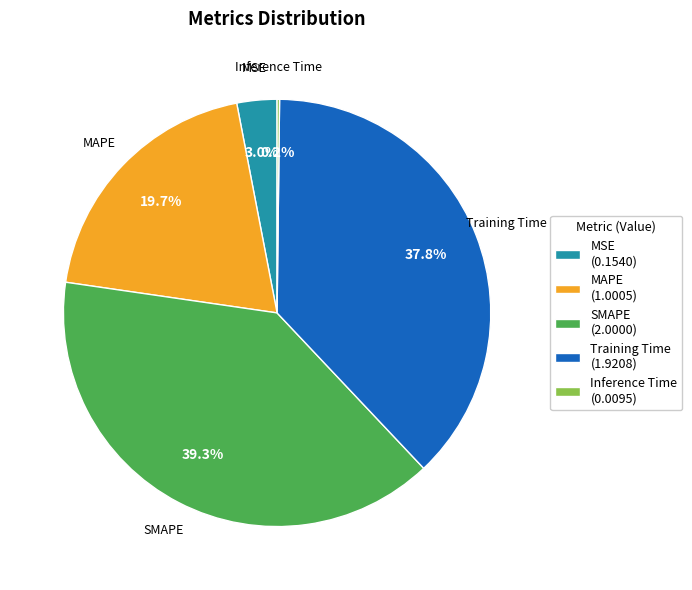

Does any single category account for the majority?

No